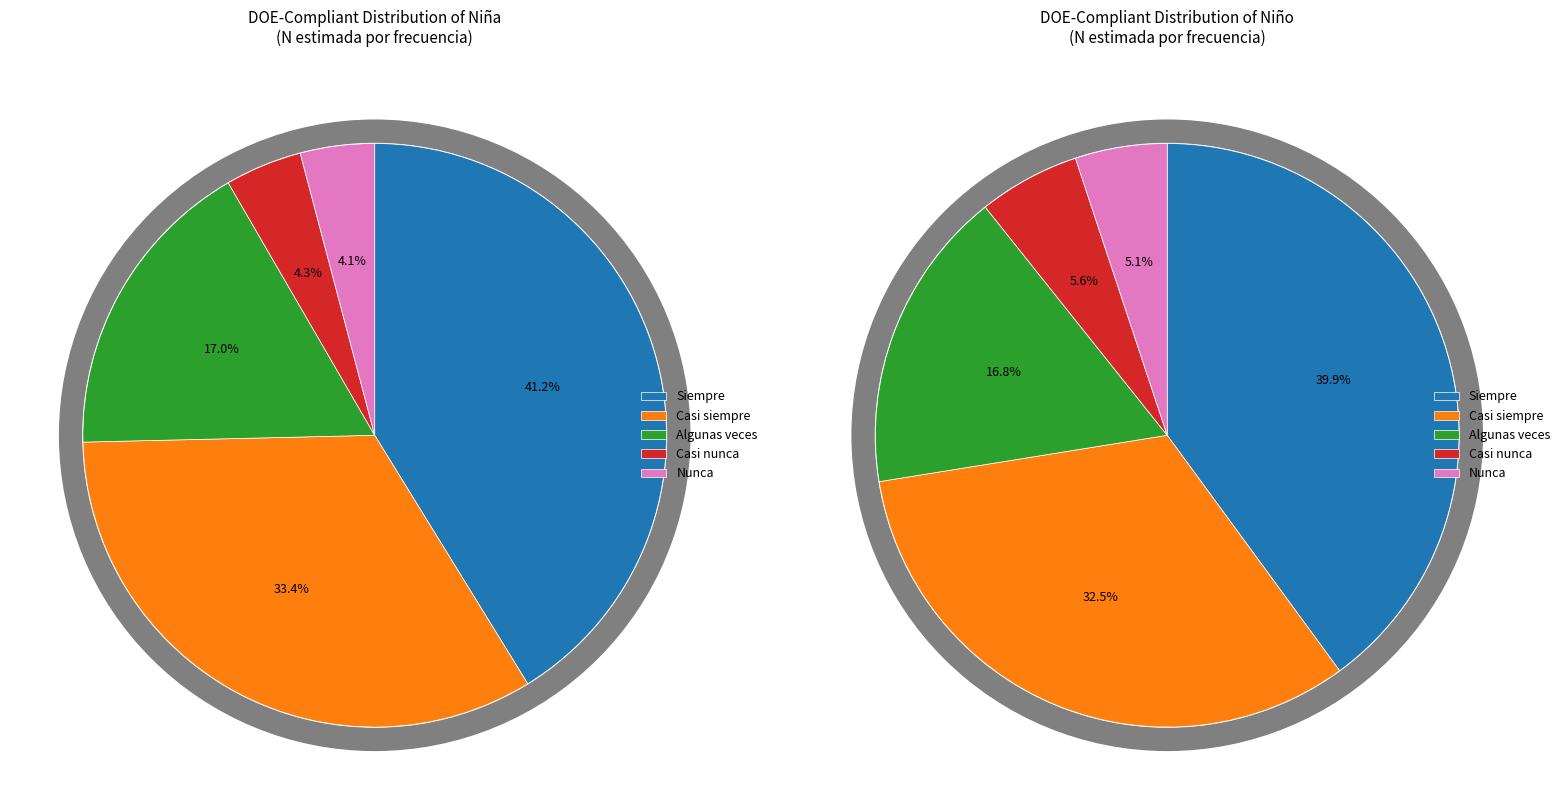

Which series has the widest spread of values?

Casi siempre